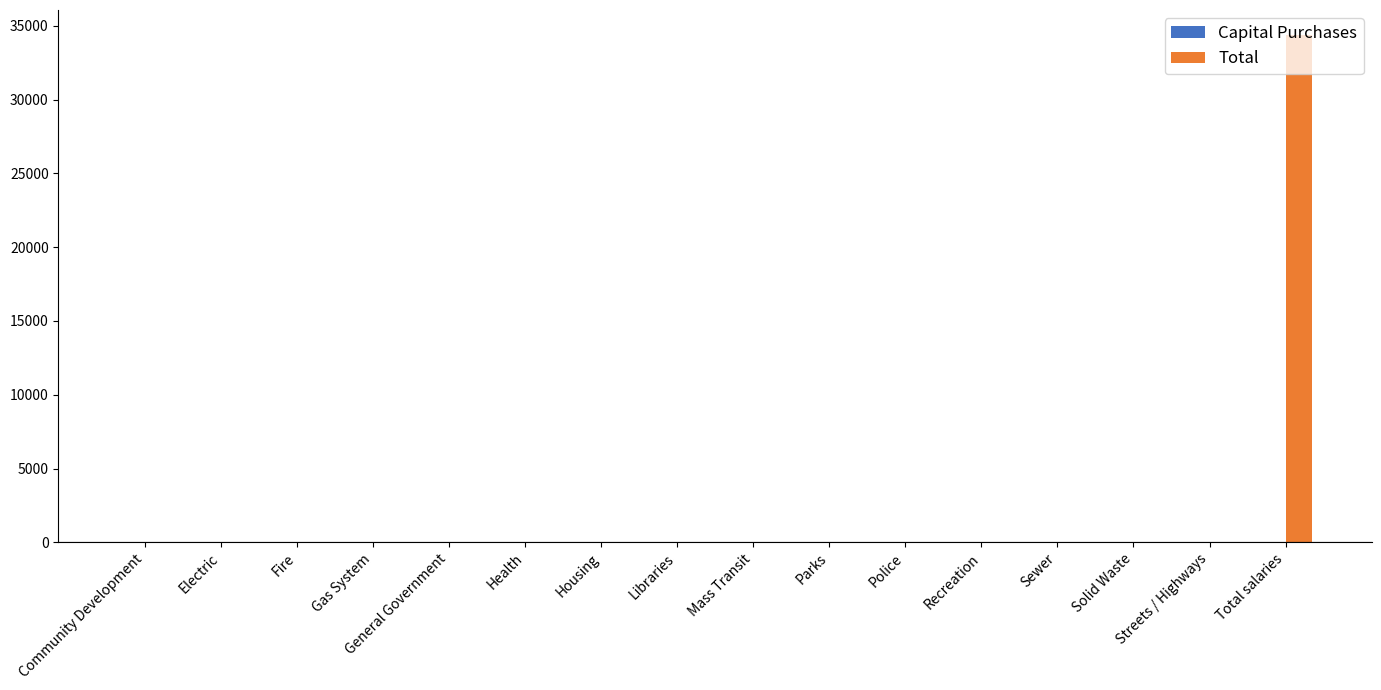

Which category has the highest value across all series?

Total salaries